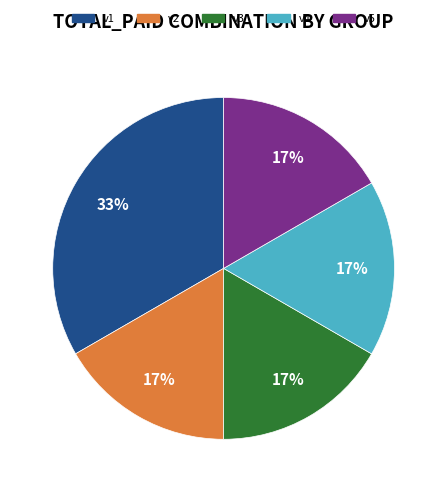

Combined, do v3 and v2 account for over 50%?

No